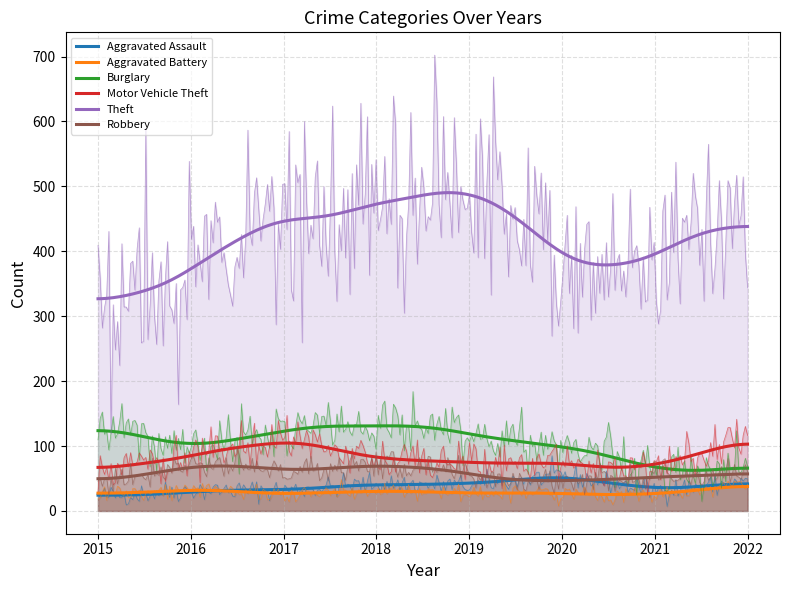

Which category has the lowest value across all series?

2015